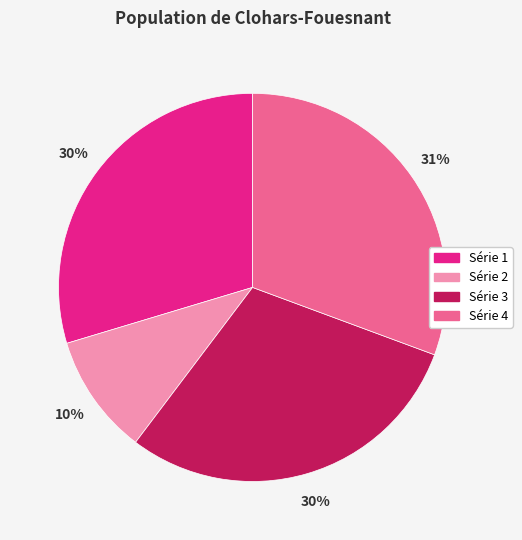

Is there any slice that represents more than half of the pie?

No